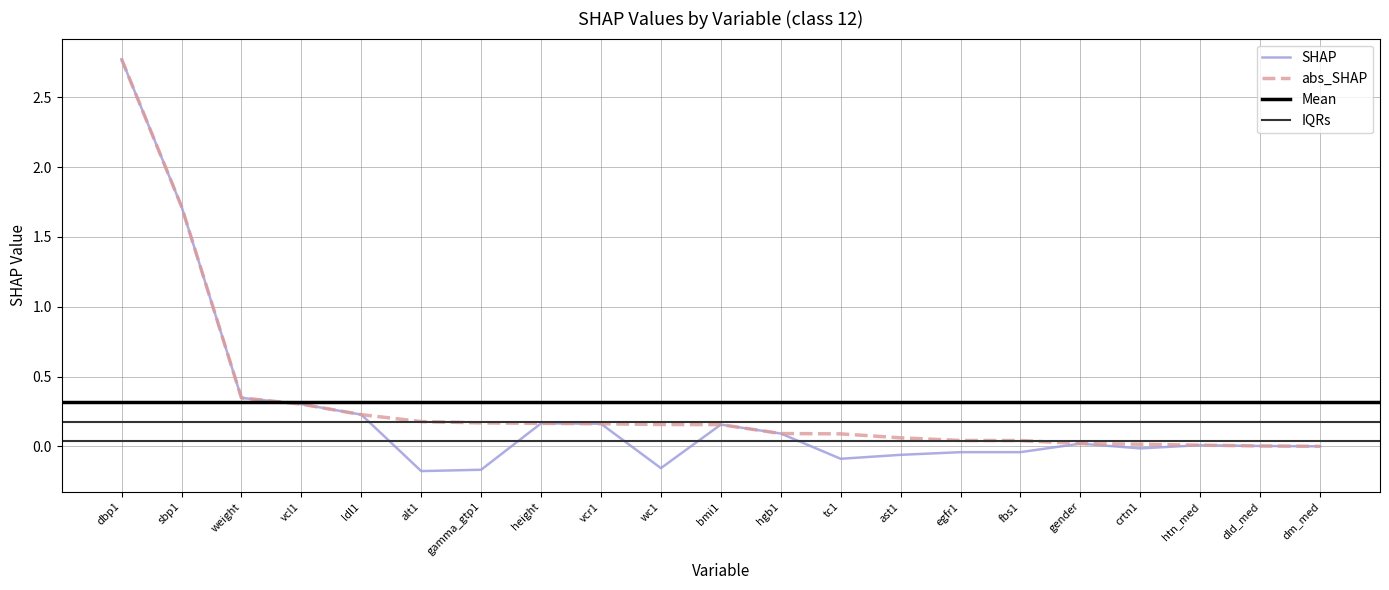

Is the value of SHAP at bmi1 greater than the value of abs_SHAP at vcr1?

No